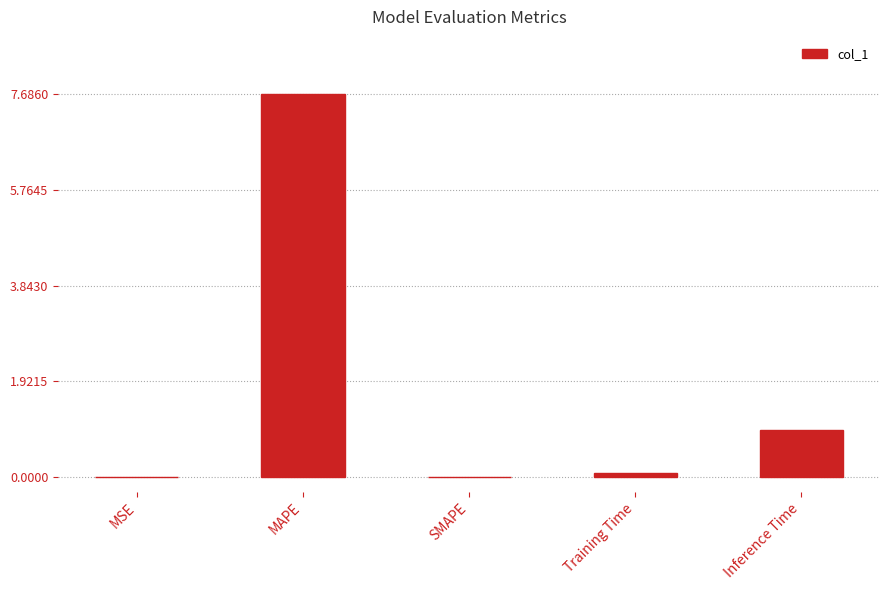

How many series are shown in this chart?

1